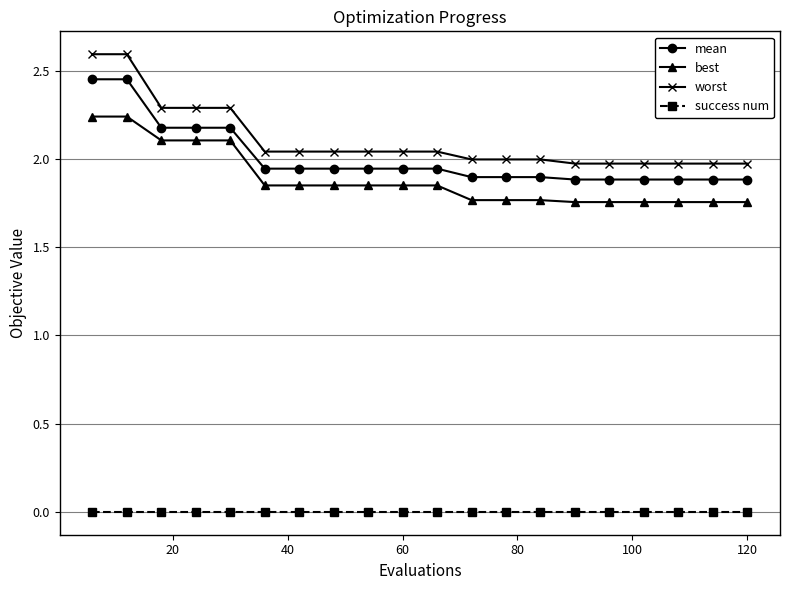

At how many categories does at least one series exceed 1?

20